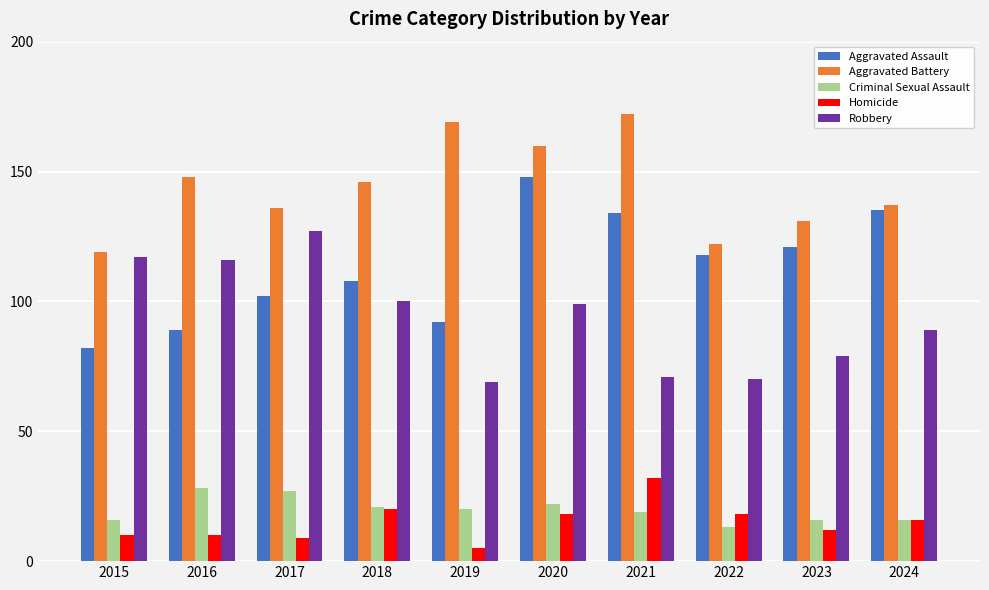

Which series has the widest spread of values?

Aggravated Assault